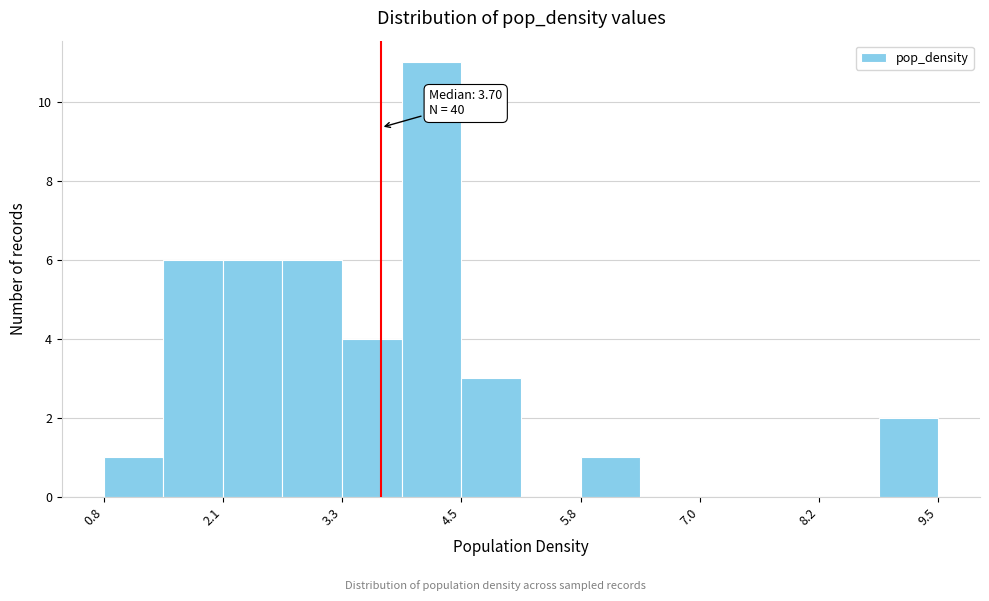

Read against the x-axis, roughly where is the centre of the tallest bar?

4.2